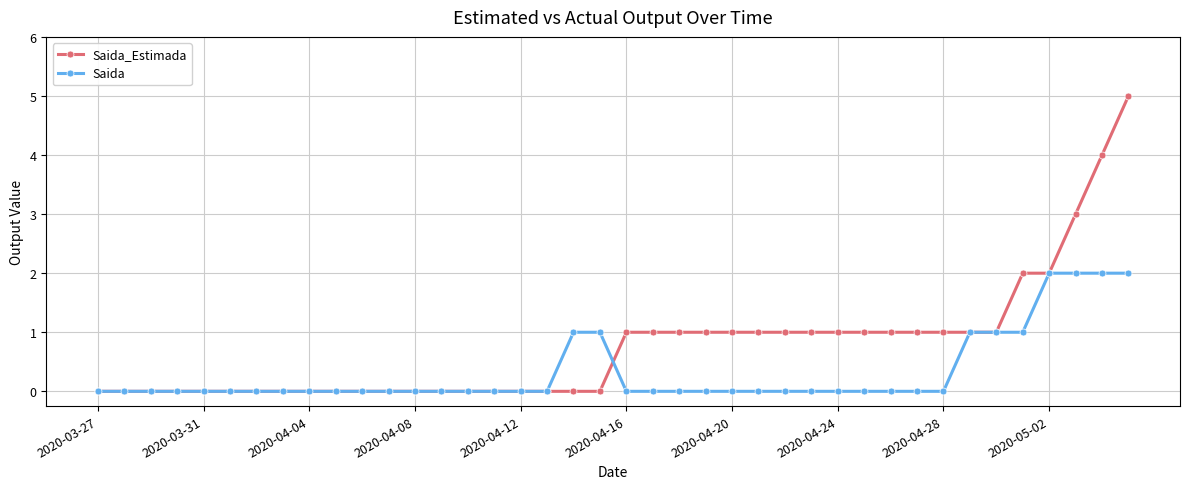

What is the difference between the second highest and minimum values in the Saida_Estimada series?

4